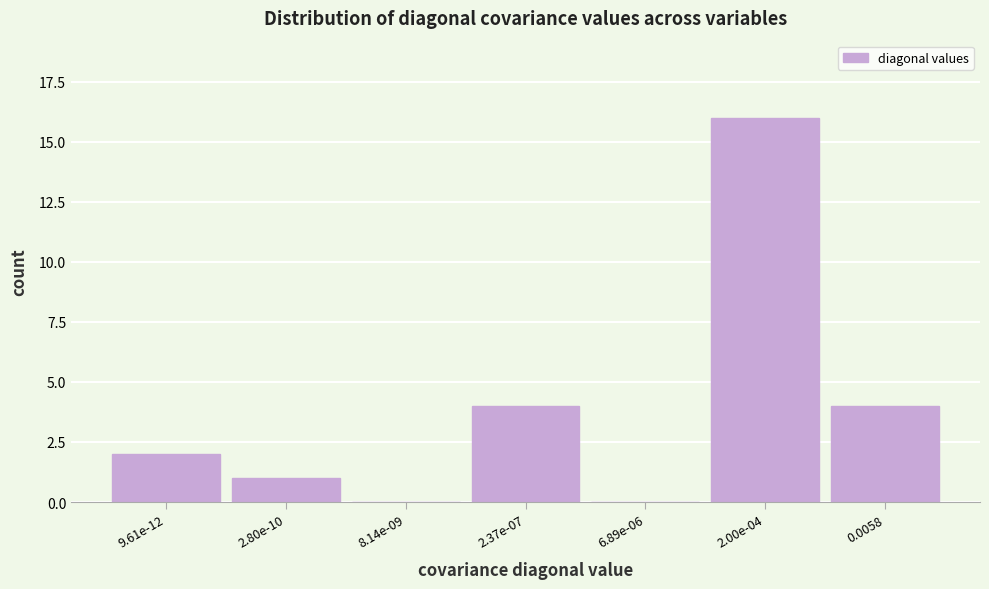

Reading left to right, what are all the values shown in this chart?

9.61e-12=2	2.80e-10=1	8.14e-09=0	2.37e-07=4	6.89e-06=0	2.00e-04=16	0.0058=4